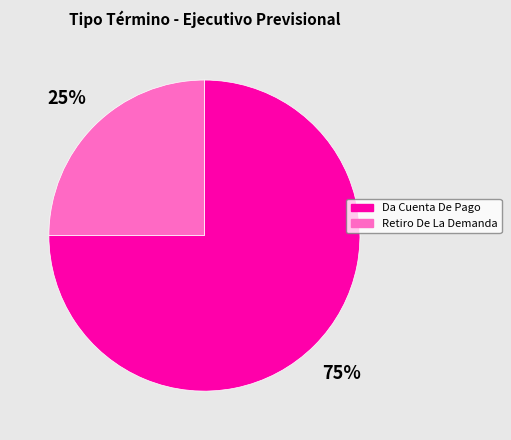

Which category has the biggest portion of the pie?

Da Cuenta De Pago